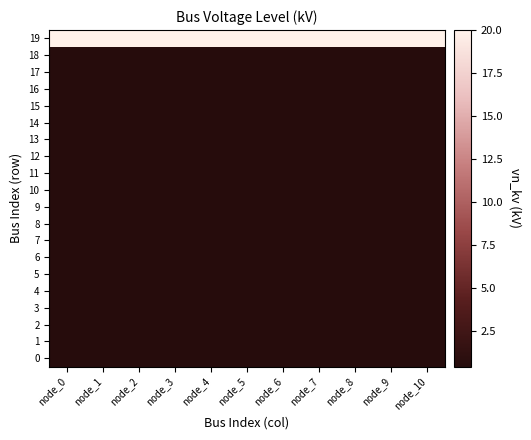

Reading right to left, what are all the values shown in this chart?

0: node_10=0.4	node_9=0.4	node_8=0.4	node_7=0.4	node_6=0.4	node_5=0.4	node_4=0.4	node_3=0.4	node_2=0.4	node_1=0.4	node_0=0.4
1: node_10=0.4	node_9=0.4	node_8=0.4	node_7=0.4	node_6=0.4	node_5=0.4	node_4=0.4	node_3=0.4	node_2=0.4	node_1=0.4	node_0=0.4
2: node_10=0.4	node_9=0.4	node_8=0.4	node_7=0.4	node_6=0.4	node_5=0.4	node_4=0.4	node_3=0.4	node_2=0.4	node_1=0.4	node_0=0.4
3: node_10=0.4	node_9=0.4	node_8=0.4	node_7=0.4	node_6=0.4	node_5=0.4	node_4=0.4	node_3=0.4	node_2=0.4	node_1=0.4	node_0=0.4
4: node_10=0.4	node_9=0.4	node_8=0.4	node_7=0.4	node_6=0.4	node_5=0.4	node_4=0.4	node_3=0.4	node_2=0.4	node_1=0.4	node_0=0.4
5: node_10=0.4	node_9=0.4	node_8=0.4	node_7=0.4	node_6=0.4	node_5=0.4	node_4=0.4	node_3=0.4	node_2=0.4	node_1=0.4	node_0=0.4
6: node_10=0.4	node_9=0.4	node_8=0.4	node_7=0.4	node_6=0.4	node_5=0.4	node_4=0.4	node_3=0.4	node_2=0.4	node_1=0.4	node_0=0.4
7: node_10=0.4	node_9=0.4	node_8=0.4	node_7=0.4	node_6=0.4	node_5=0.4	node_4=0.4	node_3=0.4	node_2=0.4	node_1=0.4	node_0=0.4
8: node_10=0.4	node_9=0.4	node_8=0.4	node_7=0.4	node_6=0.4	node_5=0.4	node_4=0.4	node_3=0.4	node_2=0.4	node_1=0.4	node_0=0.4
9: node_10=0.4	node_9=0.4	node_8=0.4	node_7=0.4	node_6=0.4	node_5=0.4	node_4=0.4	node_3=0.4	node_2=0.4	node_1=0.4	node_0=0.4
10: node_10=0.4	node_9=0.4	node_8=0.4	node_7=0.4	node_6=0.4	node_5=0.4	node_4=0.4	node_3=0.4	node_2=0.4	node_1=0.4	node_0=0.4
11: node_10=0.4	node_9=0.4	node_8=0.4	node_7=0.4	node_6=0.4	node_5=0.4	node_4=0.4	node_3=0.4	node_2=0.4	node_1=0.4	node_0=0.4
12: node_10=0.4	node_9=0.4	node_8=0.4	node_7=0.4	node_6=0.4	node_5=0.4	node_4=0.4	node_3=0.4	node_2=0.4	node_1=0.4	node_0=0.4
13: node_10=0.4	node_9=0.4	node_8=0.4	node_7=0.4	node_6=0.4	node_5=0.4	node_4=0.4	node_3=0.4	node_2=0.4	node_1=0.4	node_0=0.4
14: node_10=0.4	node_9=0.4	node_8=0.4	node_7=0.4	node_6=0.4	node_5=0.4	node_4=0.4	node_3=0.4	node_2=0.4	node_1=0.4	node_0=0.4
15: node_10=0.4	node_9=0.4	node_8=0.4	node_7=0.4	node_6=0.4	node_5=0.4	node_4=0.4	node_3=0.4	node_2=0.4	node_1=0.4	node_0=0.4
16: node_10=0.4	node_9=0.4	node_8=0.4	node_7=0.4	node_6=0.4	node_5=0.4	node_4=0.4	node_3=0.4	node_2=0.4	node_1=0.4	node_0=0.4
17: node_10=0.4	node_9=0.4	node_8=0.4	node_7=0.4	node_6=0.4	node_5=0.4	node_4=0.4	node_3=0.4	node_2=0.4	node_1=0.4	node_0=0.4
18: node_10=0.4	node_9=0.4	node_8=0.4	node_7=0.4	node_6=0.4	node_5=0.4	node_4=0.4	node_3=0.4	node_2=0.4	node_1=0.4	node_0=0.4
19: node_10=20.0	node_9=20.0	node_8=20.0	node_7=20.0	node_6=20.0	node_5=20.0	node_4=20.0	node_3=20.0	node_2=20.0	node_1=20.0	node_0=20.0